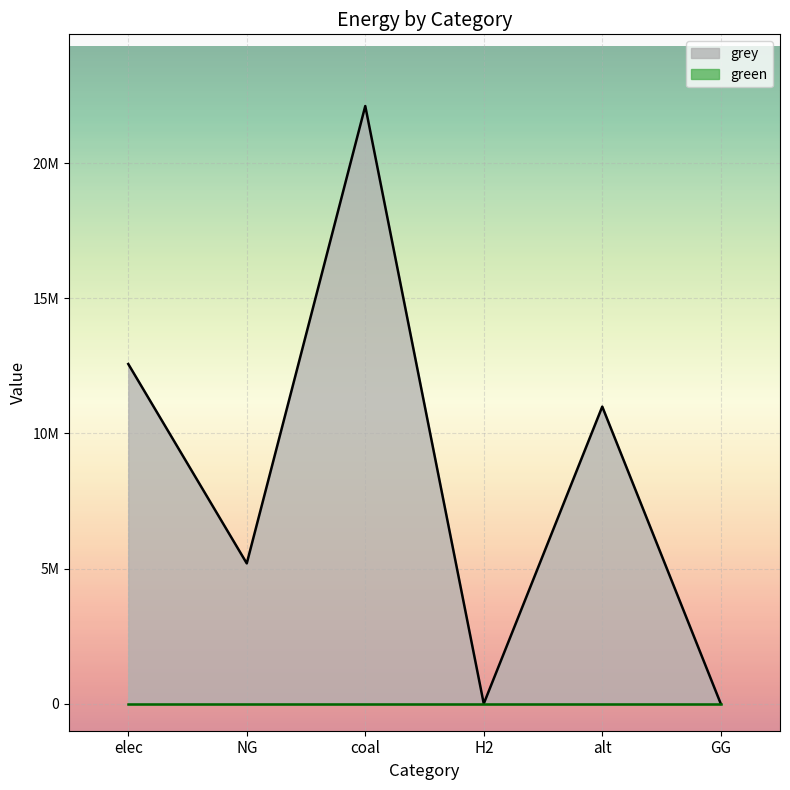

List the labels in order of value, largest first.

coal, elec, alt, NG, H2, GG